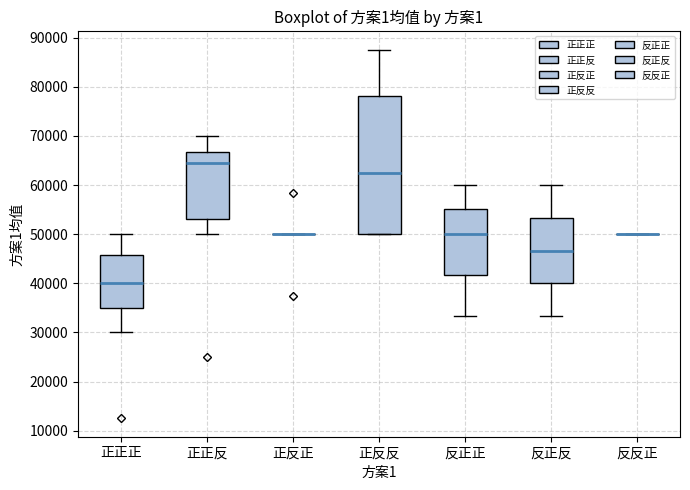

Where is the lower edge of the box for 反正反 on the y-axis? The values are not printed on the chart, so give them approximately, as read against the axis.

40000